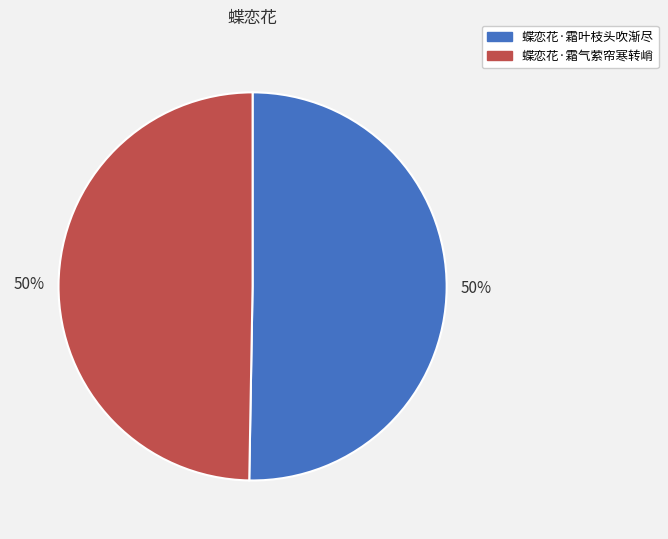

Approximately how many times larger is the value at 蝶恋花·霜气萦帘寒转峭 compared to 蝶恋花·霜叶枝头吹渐尽?

1.0